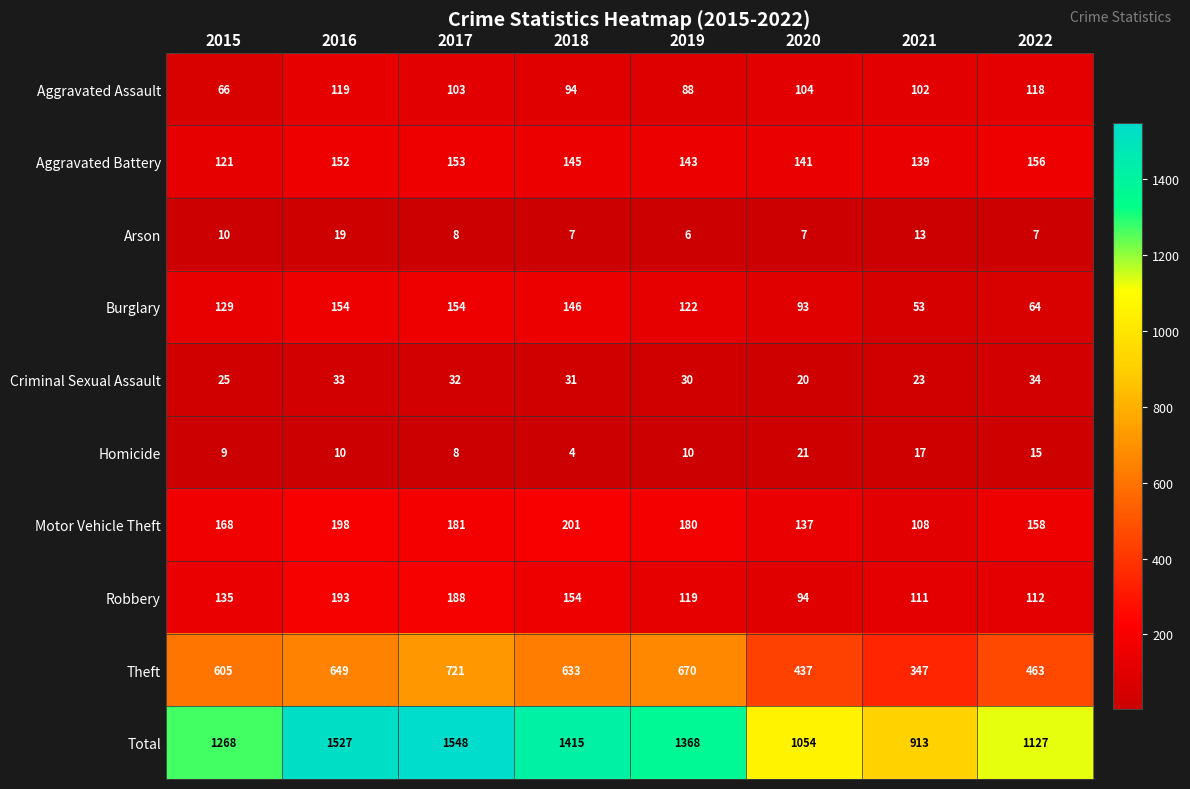

At which label does Aggravated Battery first exceed 145?

2016